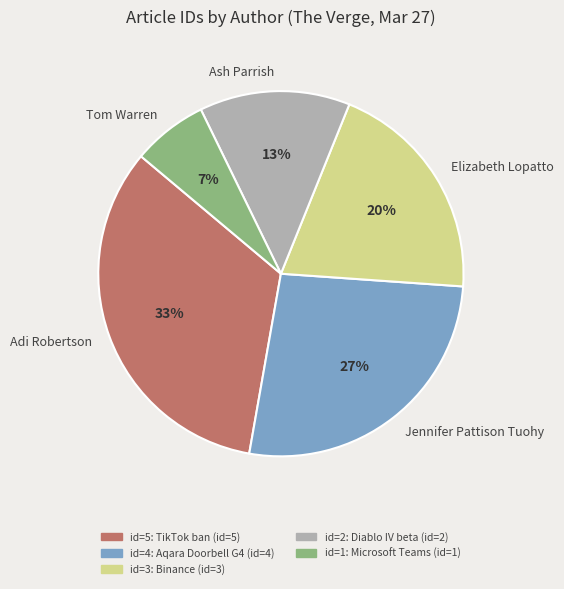

Rank the categories by value from lowest to highest.

Tom Warren, Ash Parrish, Elizabeth Lopatto, Jennifer Pattison Tuohy, Adi Robertson